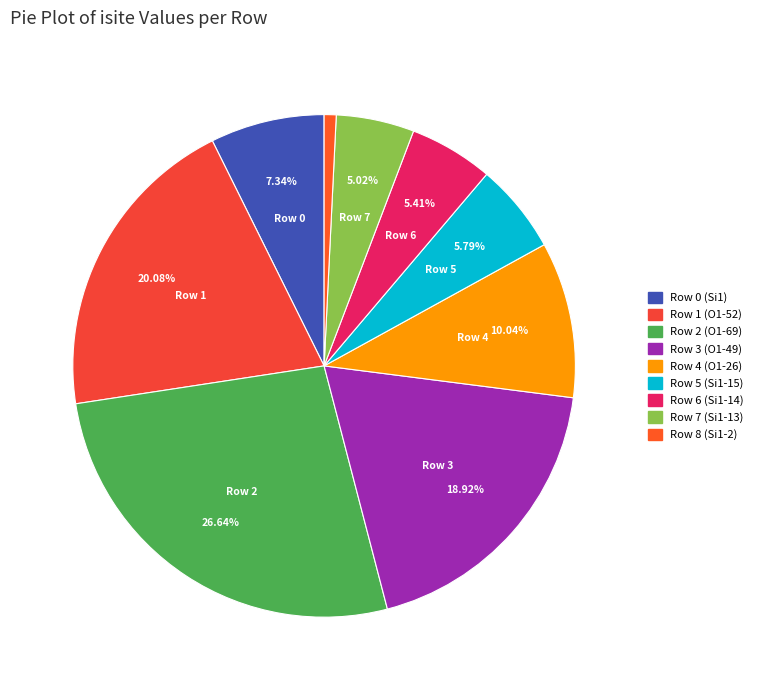

What is the ratio of the value at Row 1 (O1-52) to the value at Row 0 (Si1)?

2.7